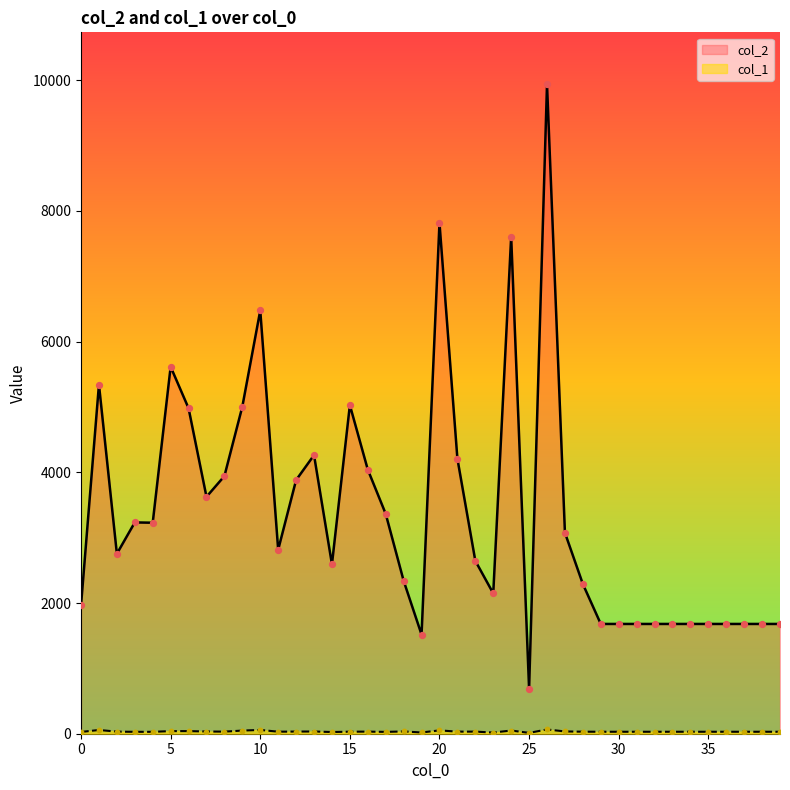

Is the value of col_2 at 17 greater than the value of col_1 at 8?

Yes